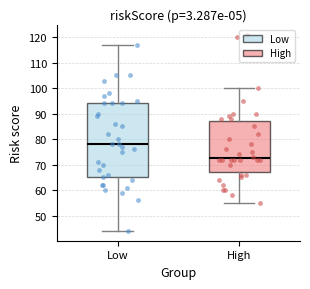

Reading left to right, read every box against the y-axis: the position of its median line, the range the box covers, and the ends of its whiskers. The values are not printed on the chart, so give them approximately, as read against the axis.

Low: median 78, box 65 to 94, whiskers 44 to 117
High: median 73, box 67 to 87, whiskers 55 to 100